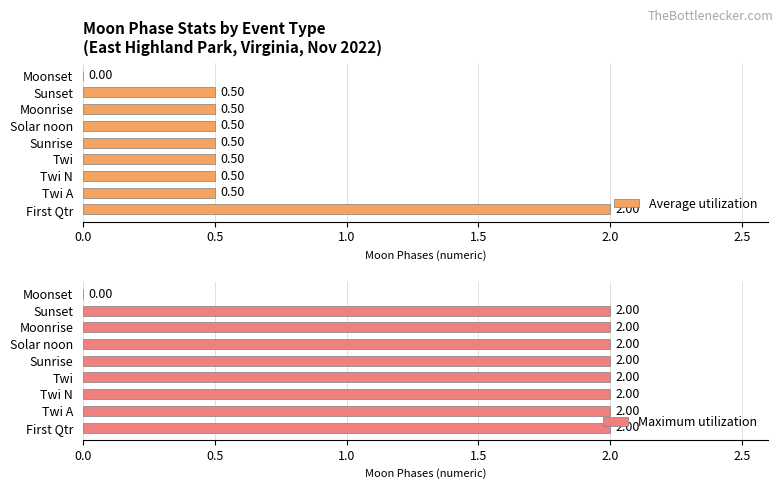

Between Moonrise and Twi, which is larger?

Moonrise